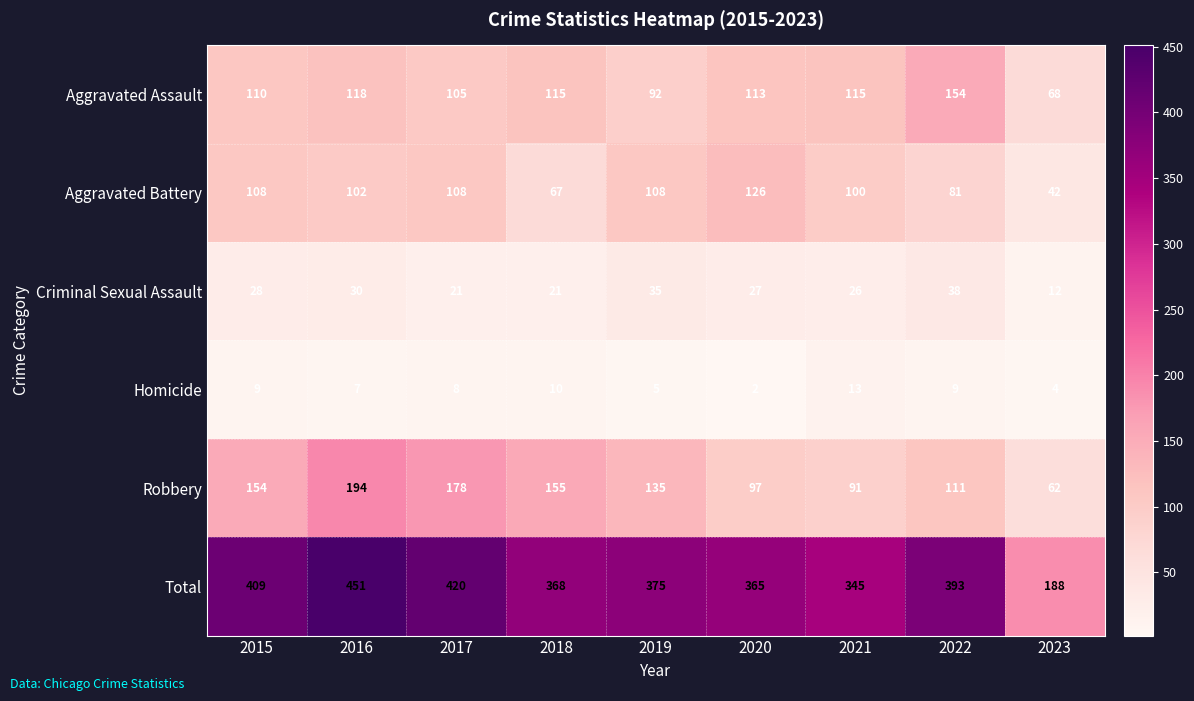

The Criminal Sexual Assault series shows 28 at 2015. True or false?

True